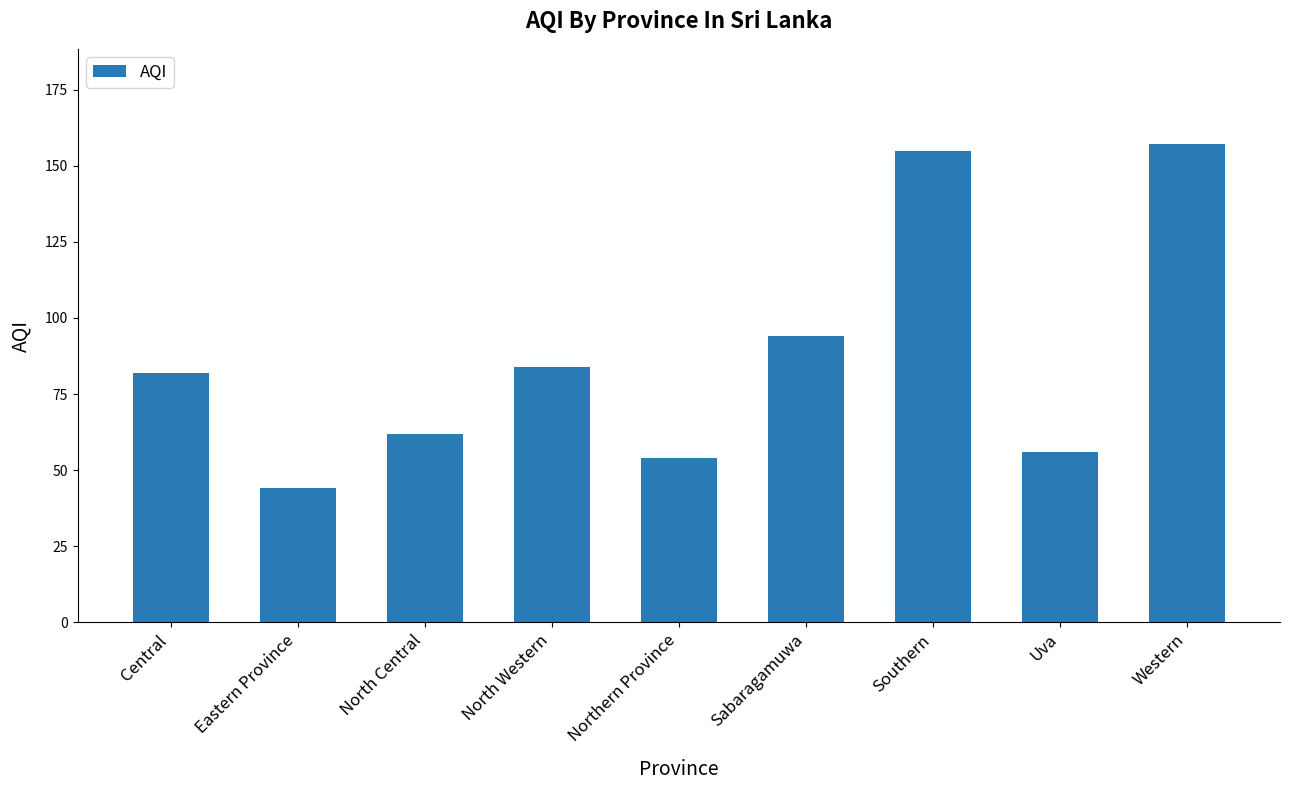

What is the difference between the maximum and minimum values?

113